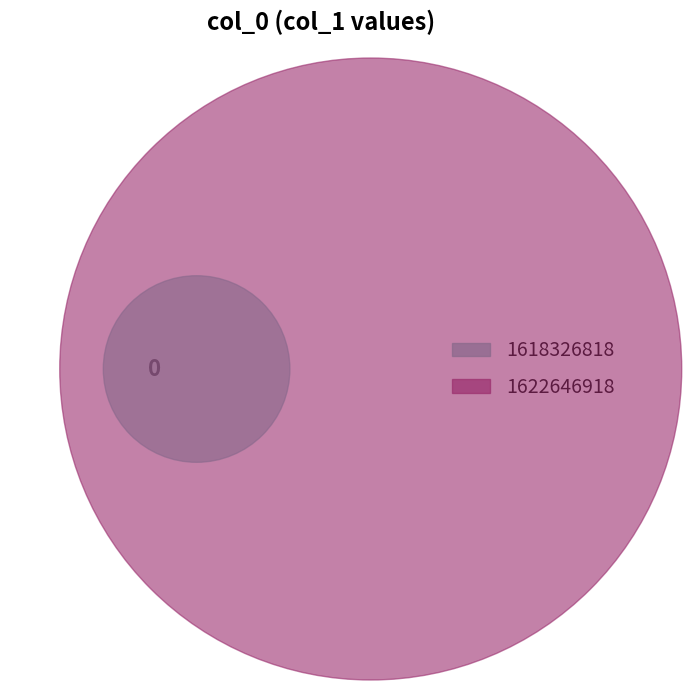

How many segments does this pie chart have?

2